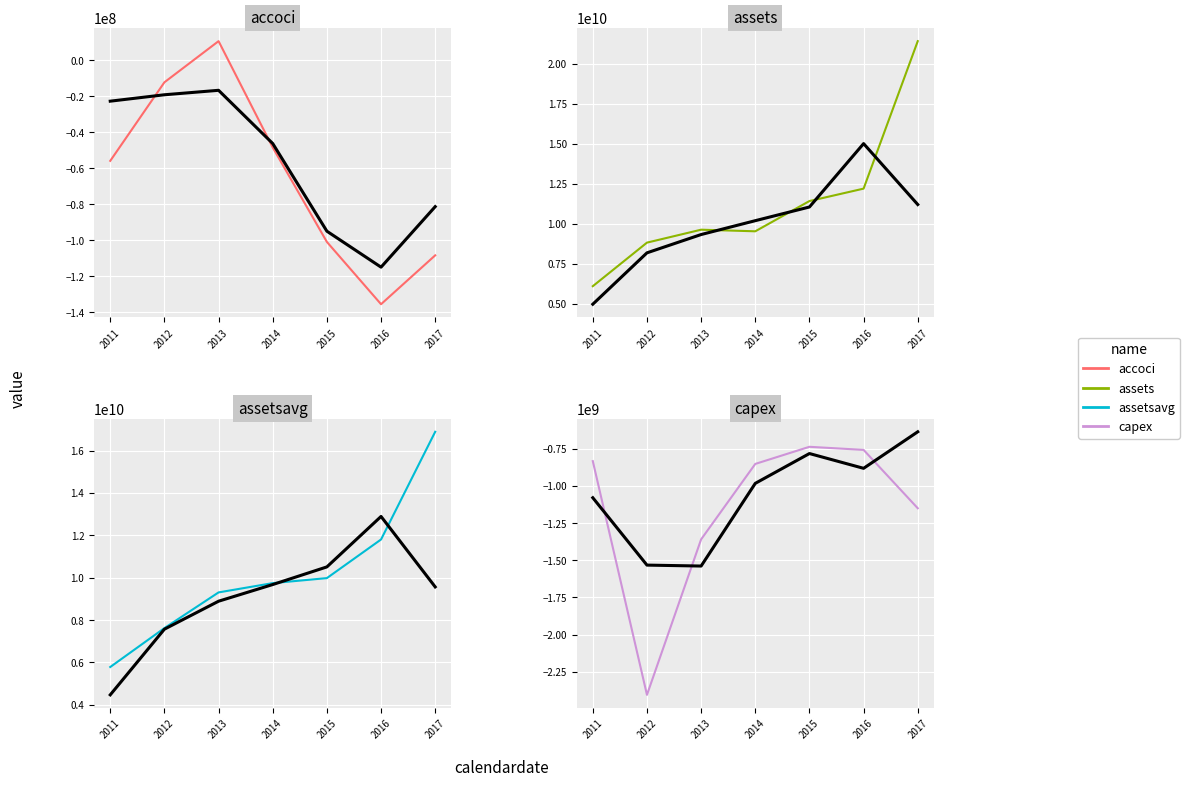

Rank the categories by accoci value from highest to lowest.

2013, 2012, 2014, 2011, 2015, 2017, 2016